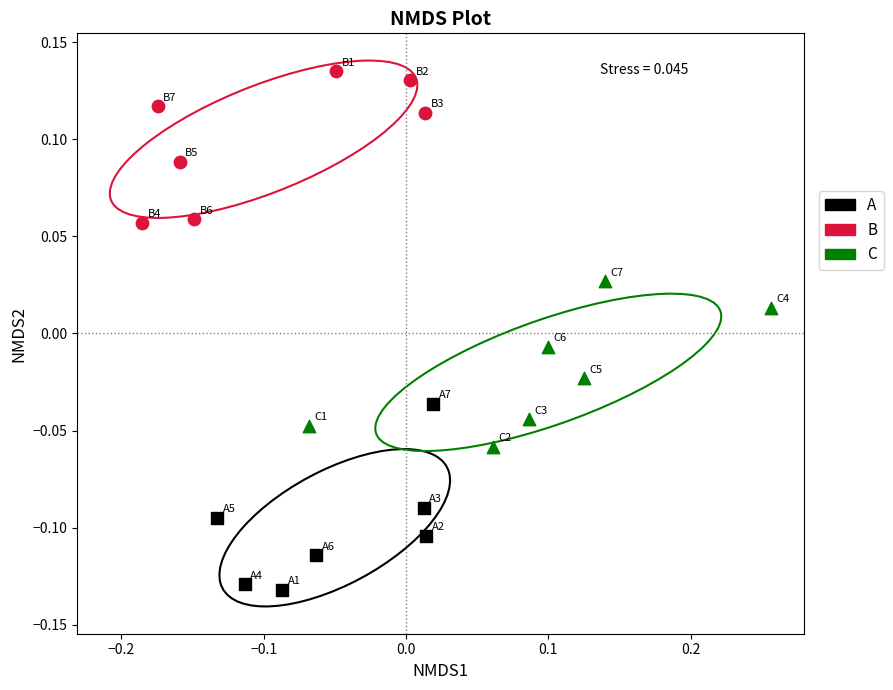

Which series has the widest spread of Y values?

A